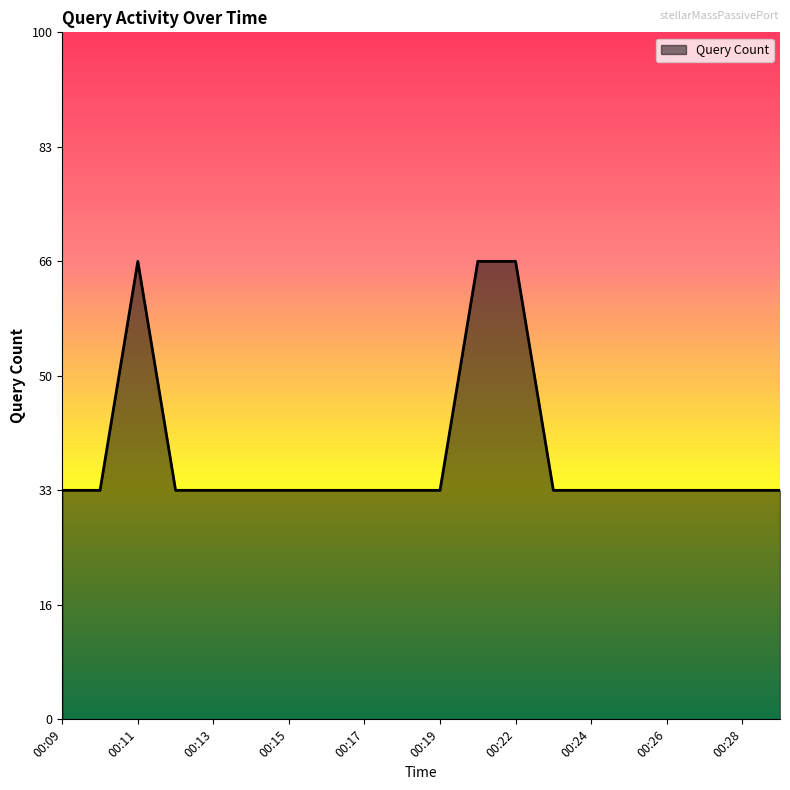

Is this an area chart (filled region under the line)?

Yes